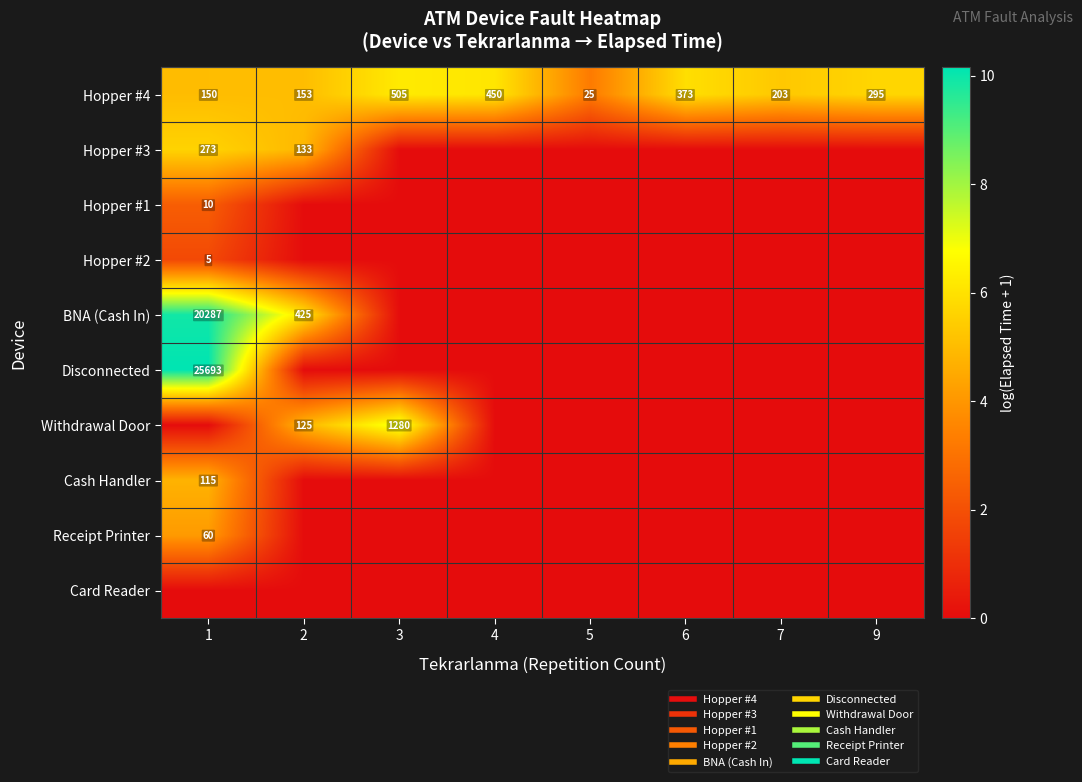

What is the approximate value of Receipt Printer at 1?

4.1